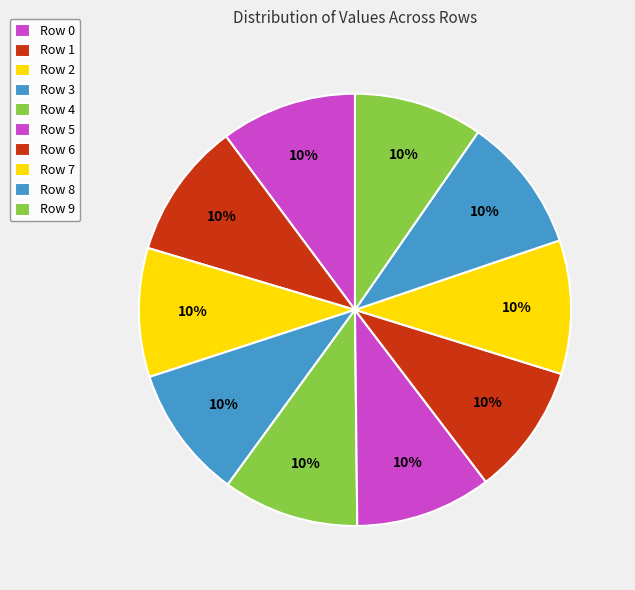

How many segments does this pie chart have?

10